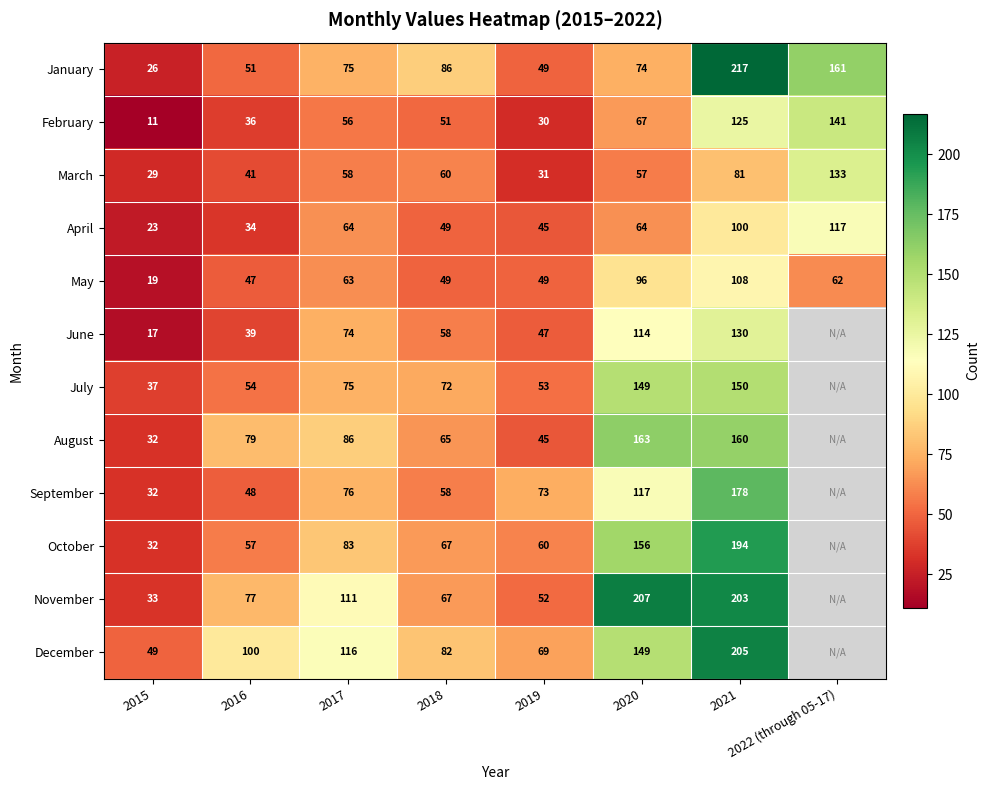

What is the difference between the second highest and minimum values in the April series?

77